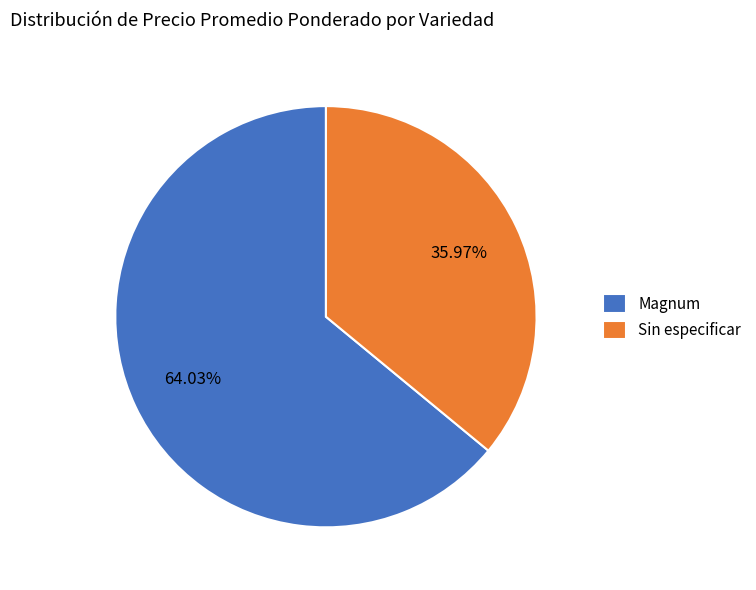

How many segments does this pie chart have?

2